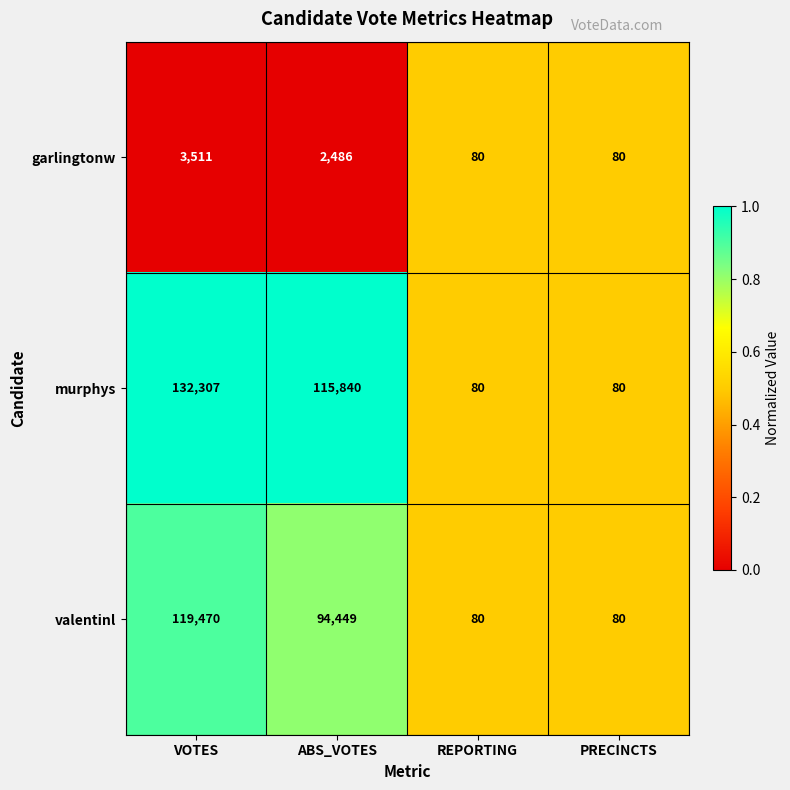

The value of garlingtonw at ABS_VOTES is 2486. True or false?

True